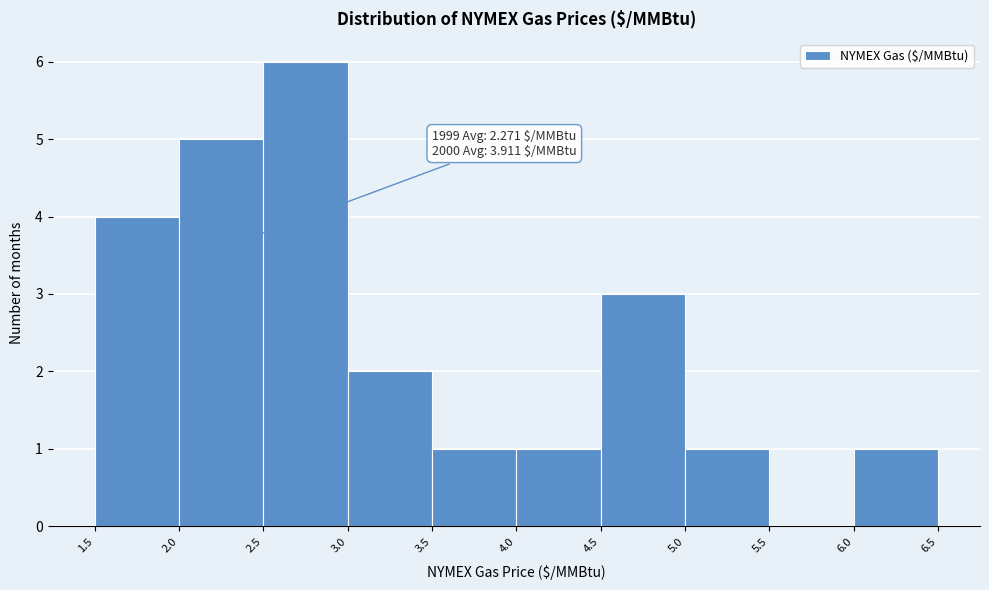

Which range on the x-axis has the tallest bar?

2.5 to 3.0